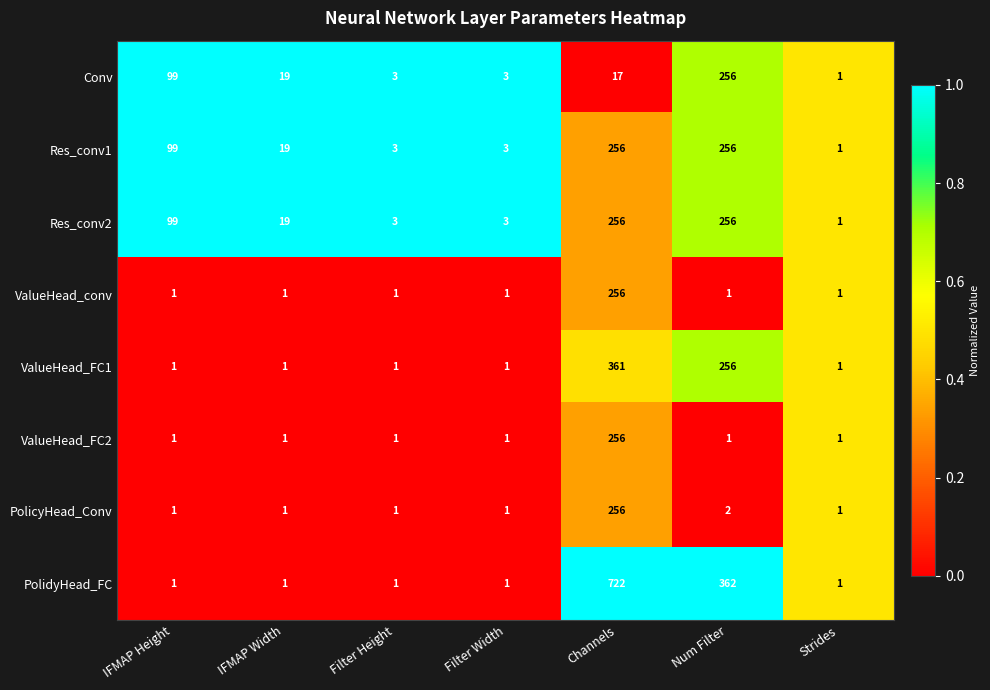

Between Num Filter and Strides, which series saw the biggest shift?

PolidyHead_FC